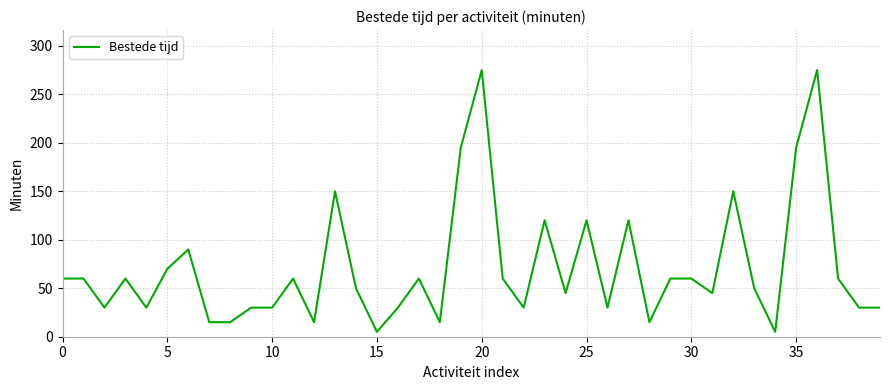

Reading left to right, extract all data points from this chart.

60	60	30	60	30	70	90	15	15	30	30	60	15	150	50	5	30	60	15	195	275	60	30	120	45	120	30	120	15	60	60	45	150	50	5	195	275	60	30	30